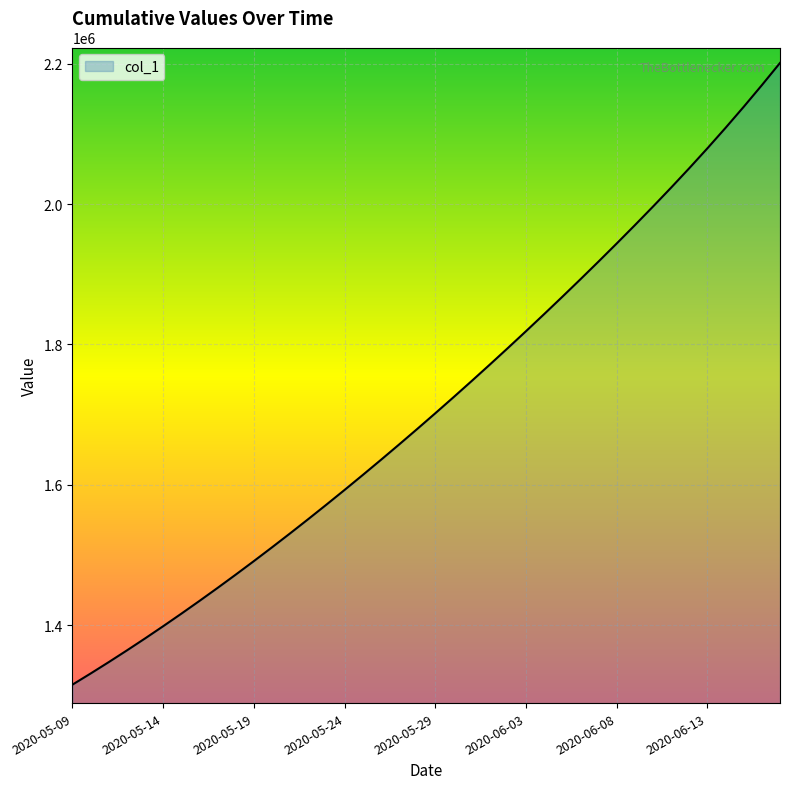

Count the number of categories in the chart.

40